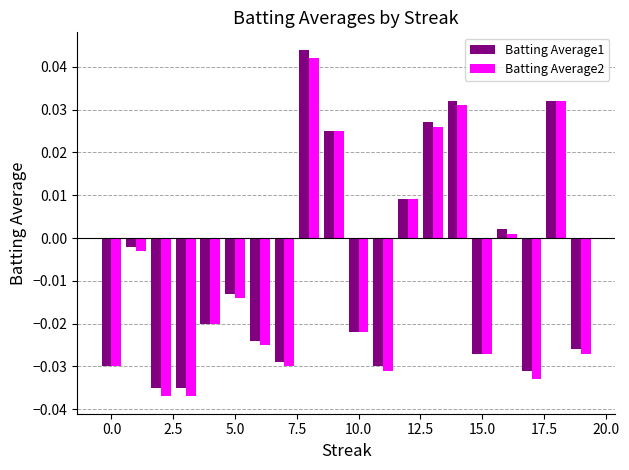

At how many categories does at least one series exceed 0?

7